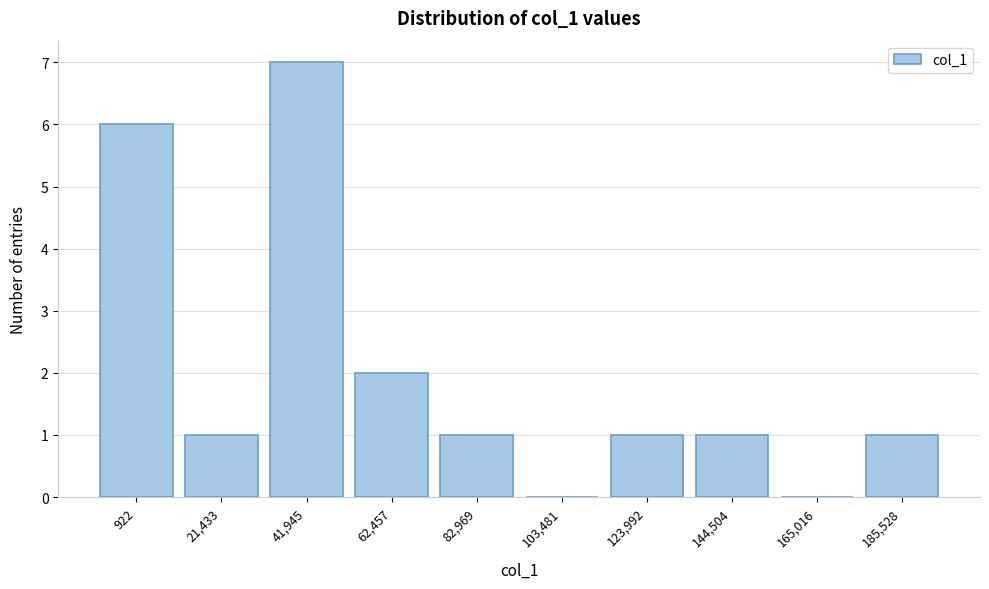

Reading left to right, transcribe all the data shown in this chart.

922=6	21,433=1	41,945=7	62,457=2	82,969=1	103,481=0	123,992=1	144,504=1	165,016=0	185,528=1